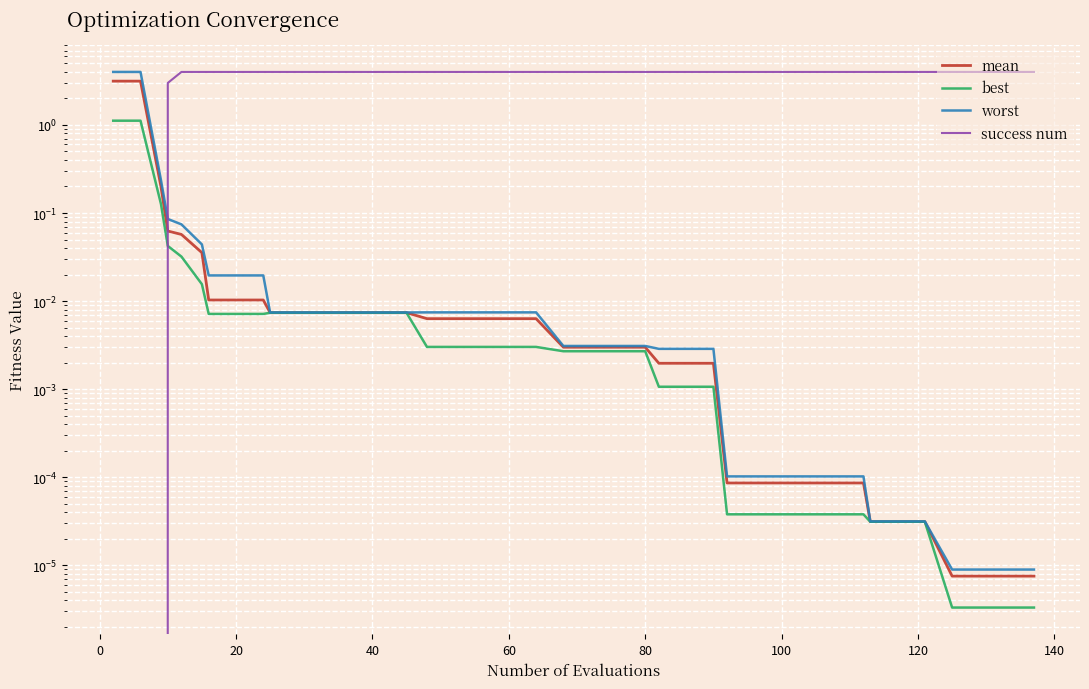

At how many categories does at least one series exceed 3?

38